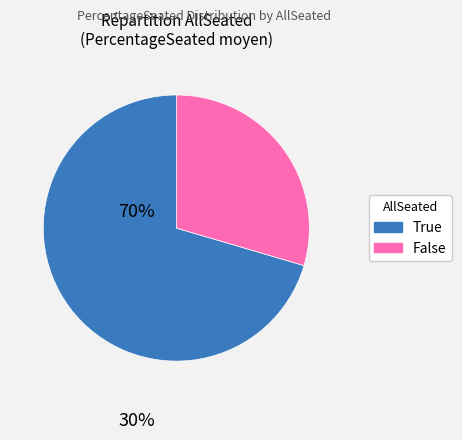

Is there any slice that represents more than half of the pie?

Yes